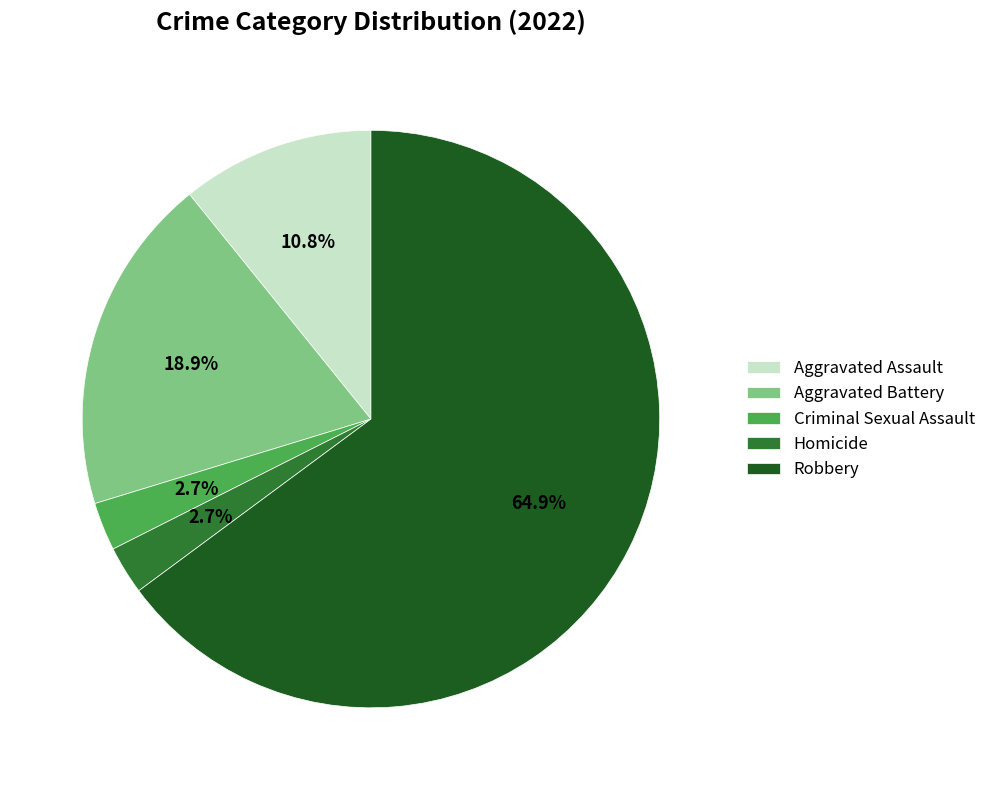

To the nearest percent, what portion does Aggravated Battery represent?

19%